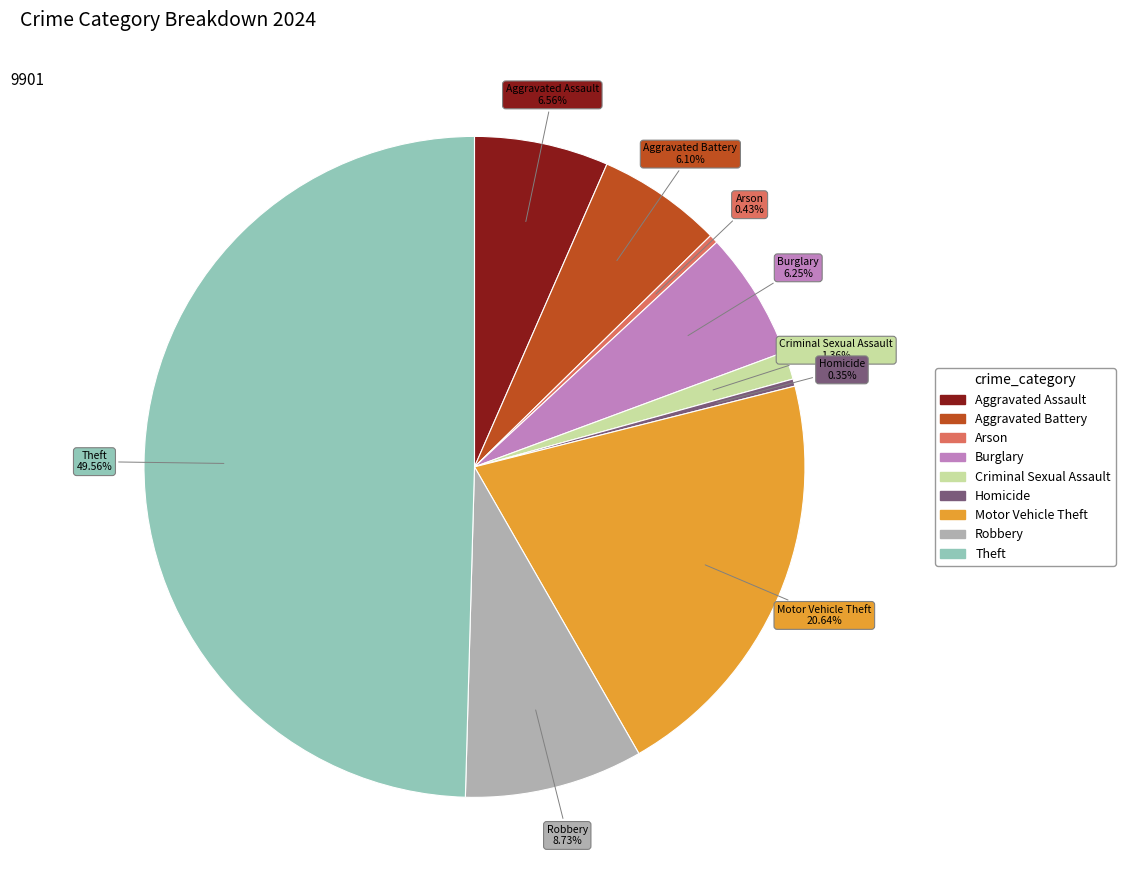

Which slice is the largest?

Theft